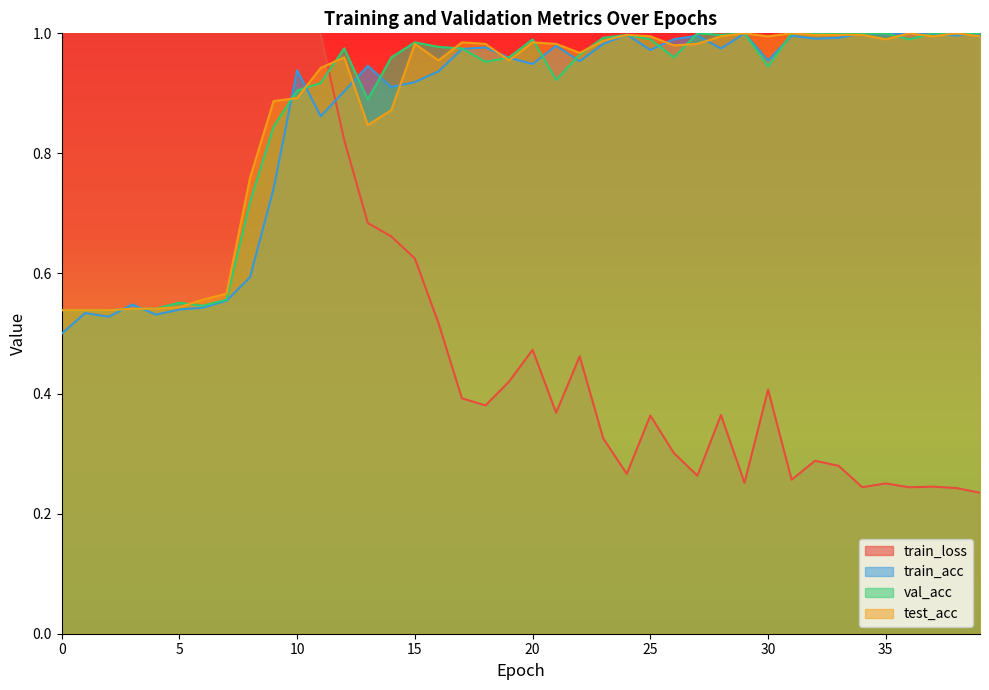

What is the difference between the maximum and minimum values in the train_loss series?

1.4